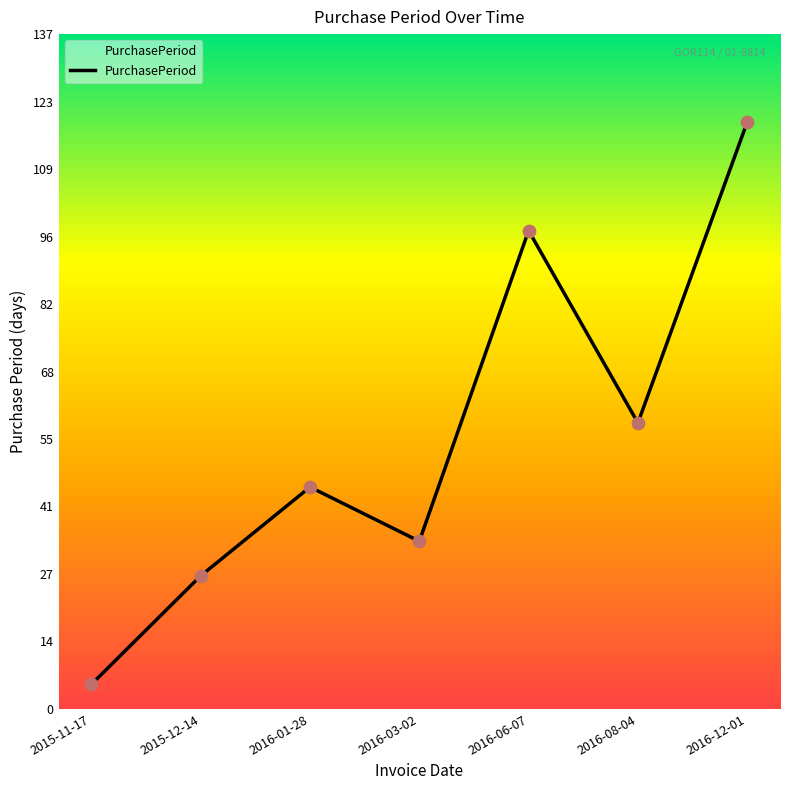

Approximately how many times larger is the value at 2016-12-01 compared to 2016-08-04?

2.1